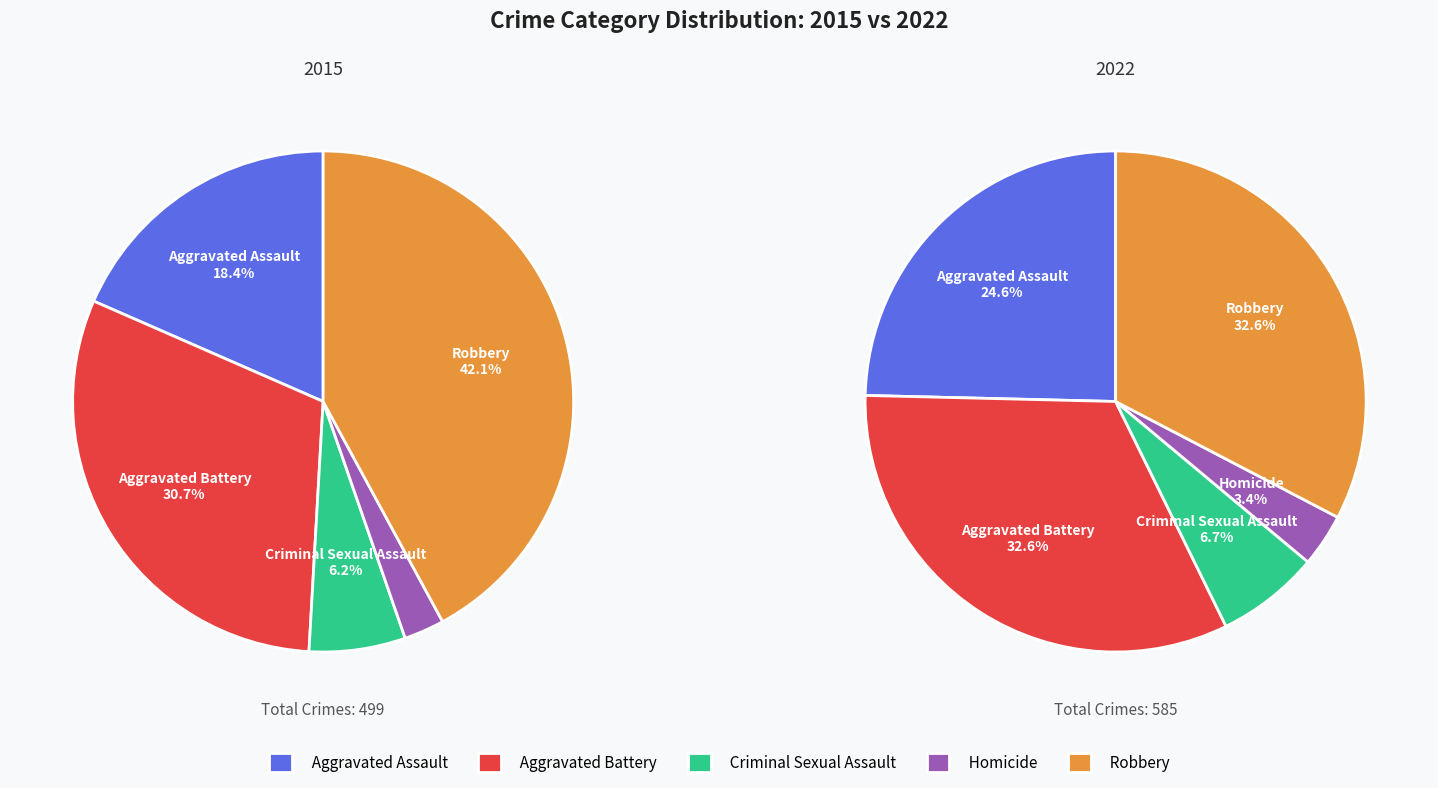

Is the sum of Homicide and Aggravated Assault greater than half?

No